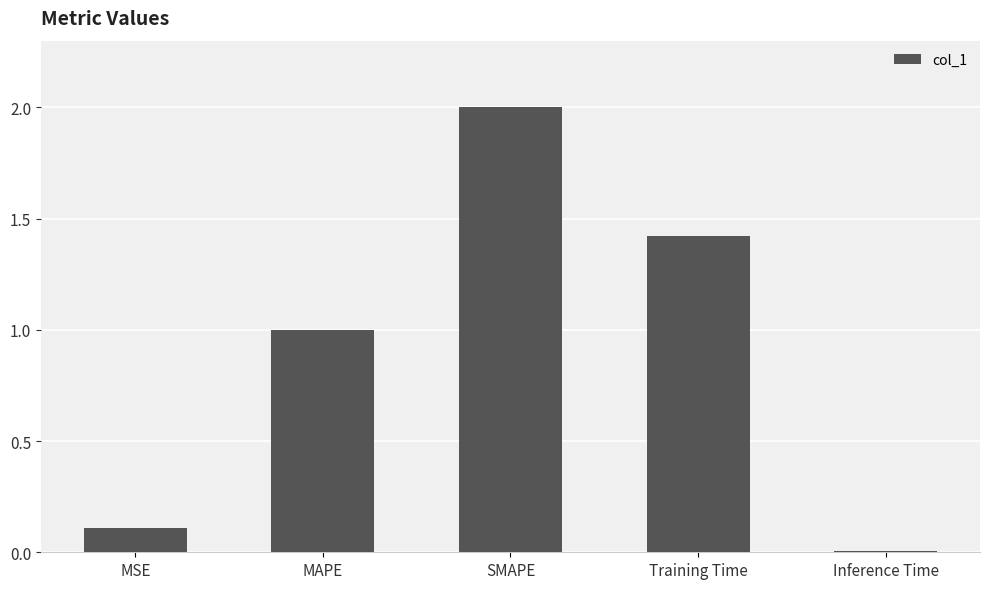

What is the difference between the maximum and minimum values?

2.0